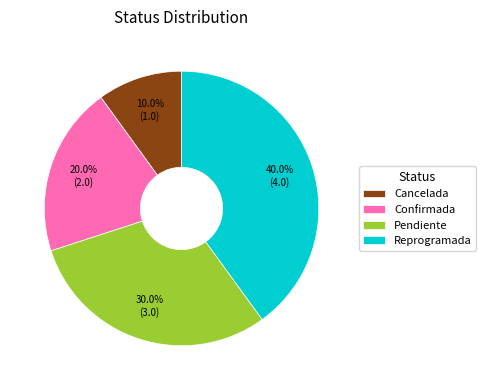

Between Pendiente and Confirmada, which is larger?

Pendiente